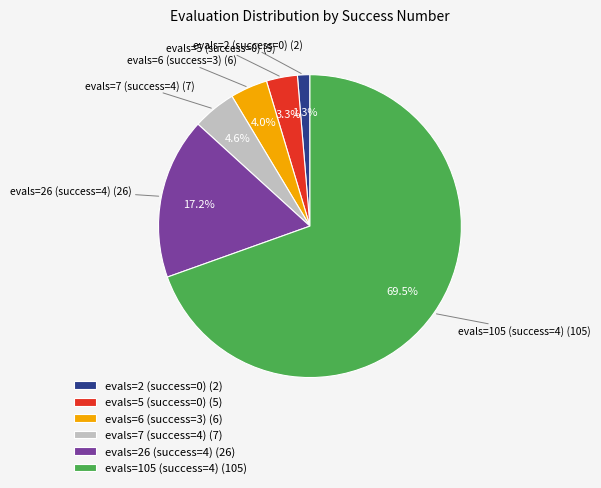

Does any single category account for the majority?

Yes